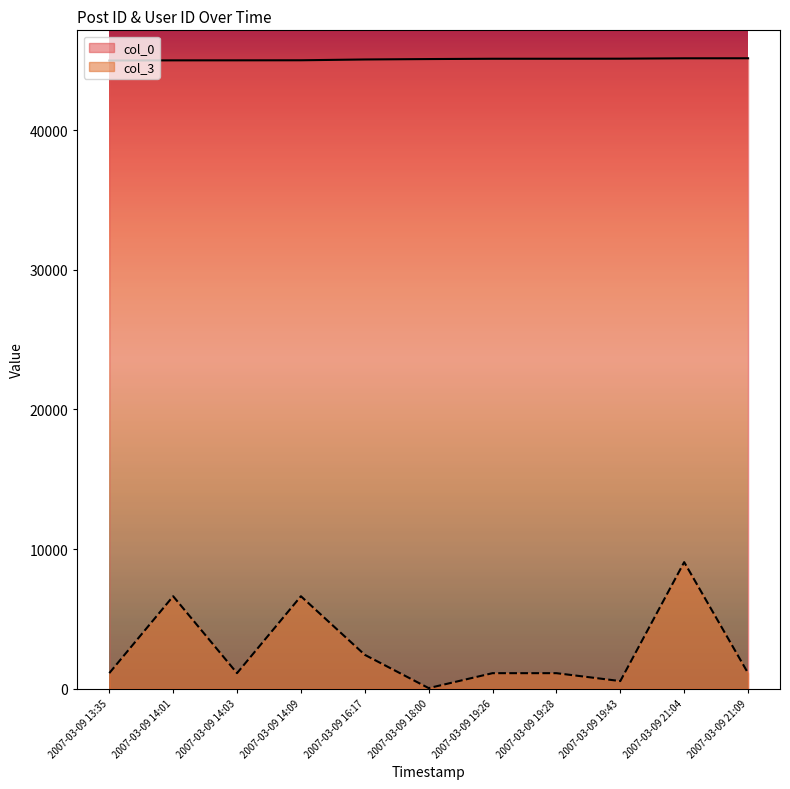

The value of col_0 at 2007-03-09 19:26 is 25025. True or false?

False